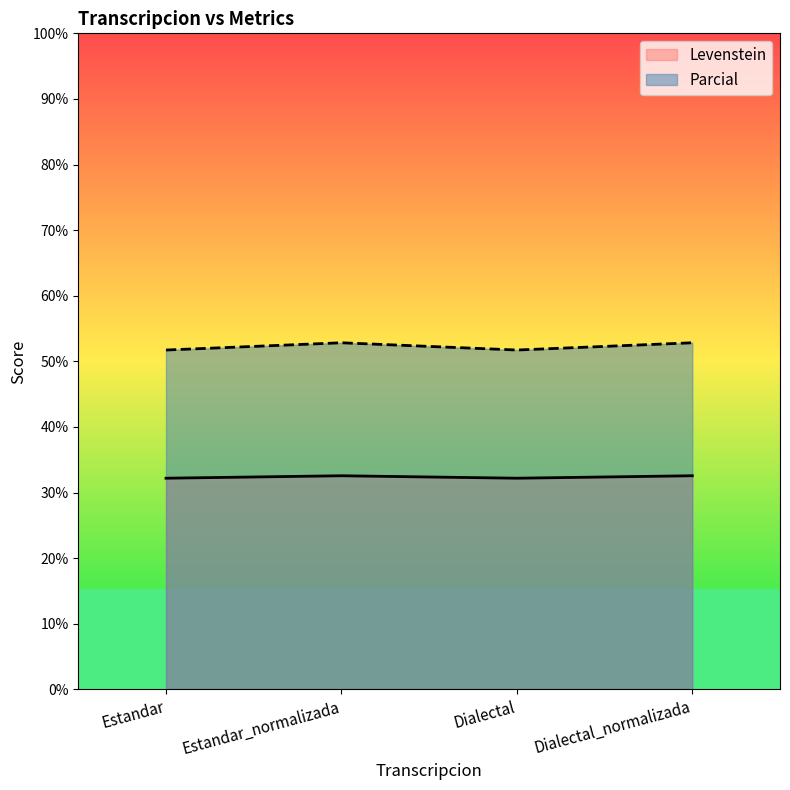

At which label does Parcial reach its peak?

Estandar_normalizada